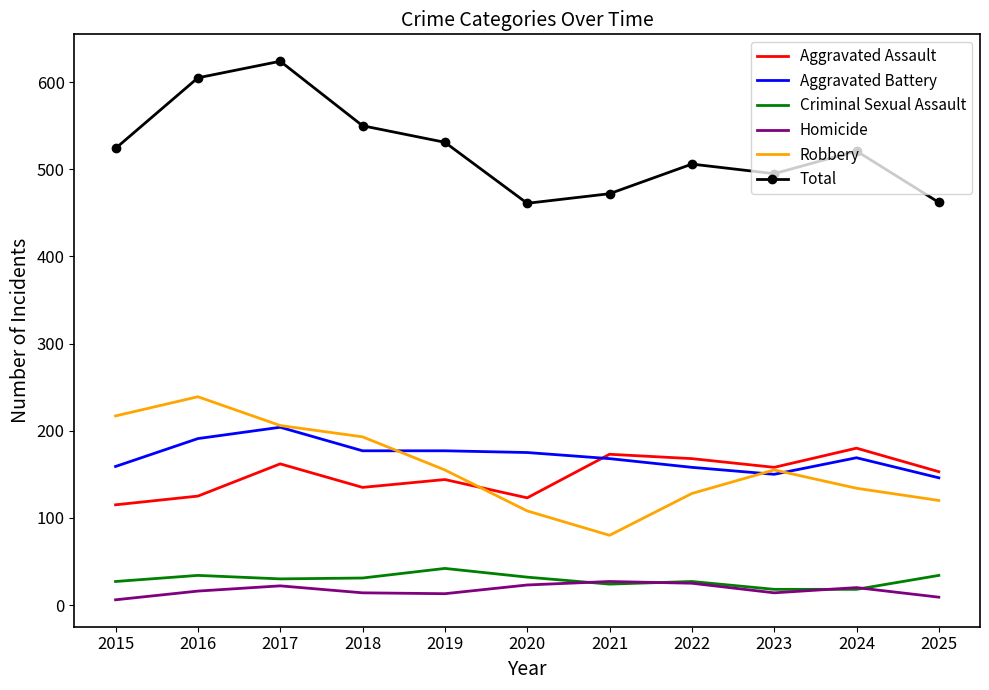

Between 2015 and 2016, which series saw the biggest shift?

Total